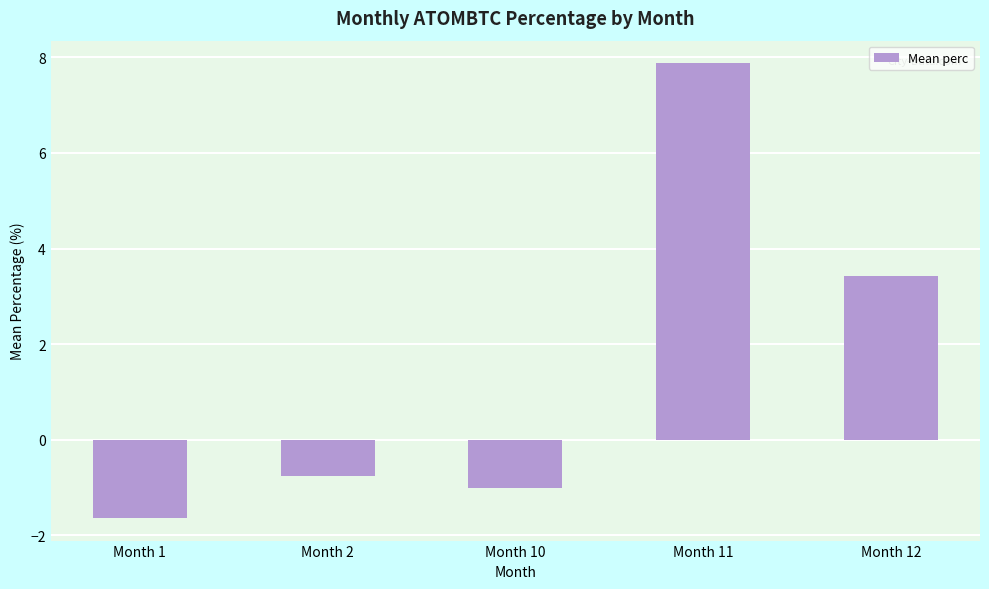

True or false: the data shows -0.6 at Month 1.

False